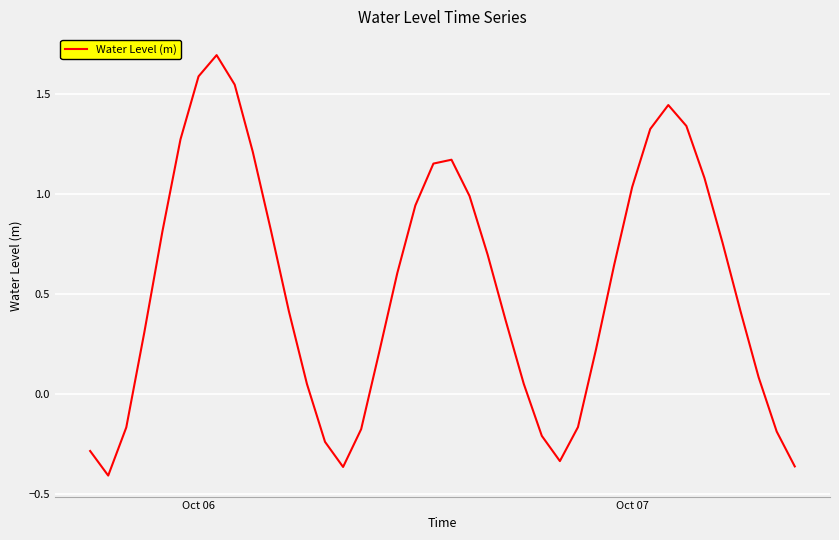

What is the maximum value shown in the chart?

1.7